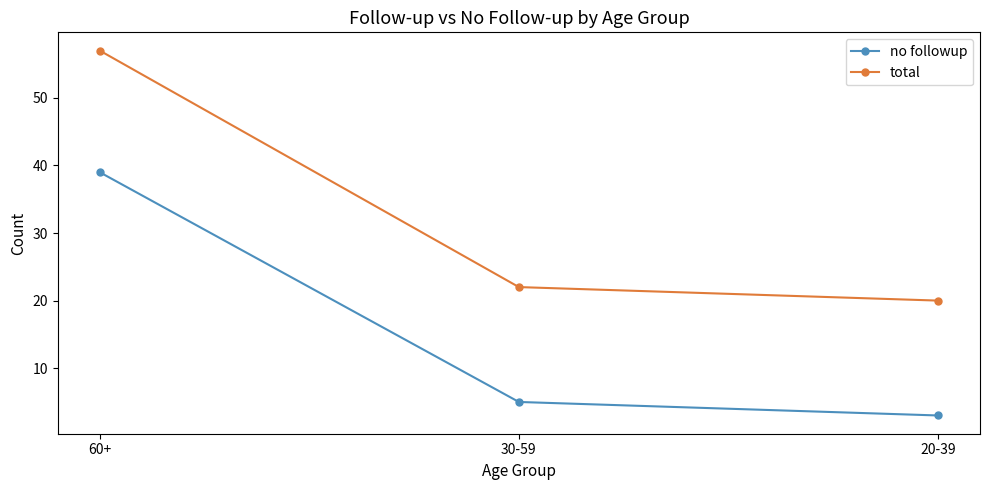

What is the difference between the total values at 30-59 and 20-39?

2